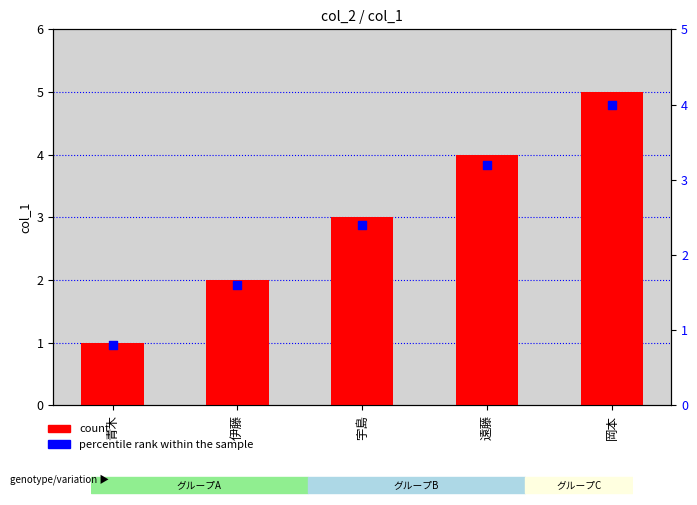

What are all the series names shown in the legend?

count, percentile rank within the sample